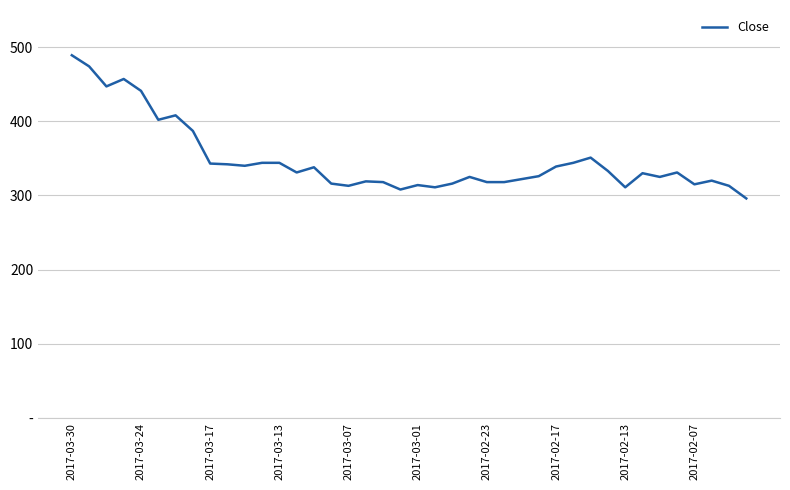

Does the chart have visible grid lines?

Yes